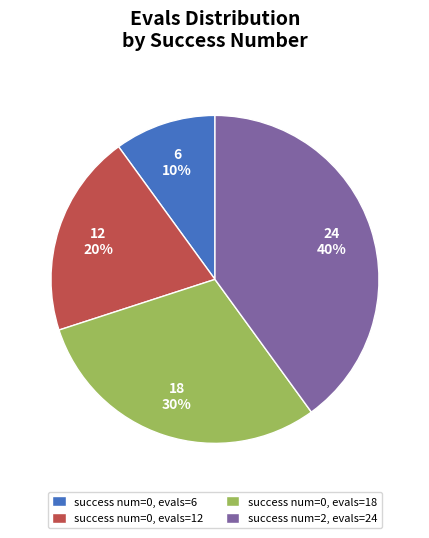

To the nearest percent, what is the difference between the largest and smallest slice percentages?

30%